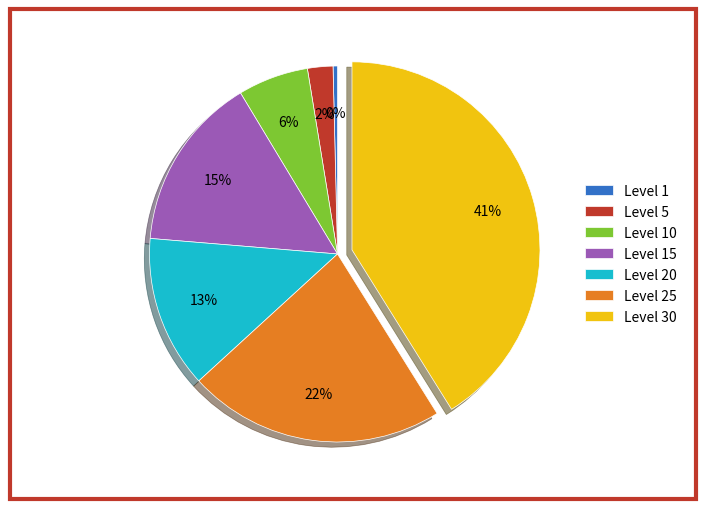

Do Level 25 and Level 15 together represent more than half of the pie?

No